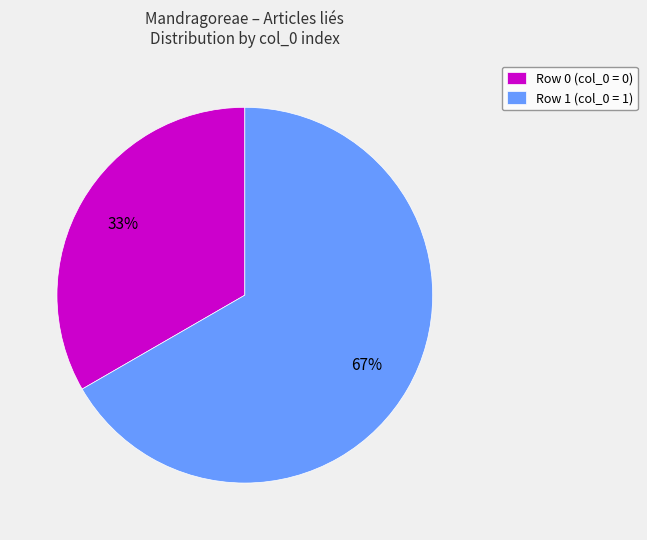

Do Row 1 (col_0 = 1) and Row 0 (col_0 = 0) together represent more than half of the pie?

Yes